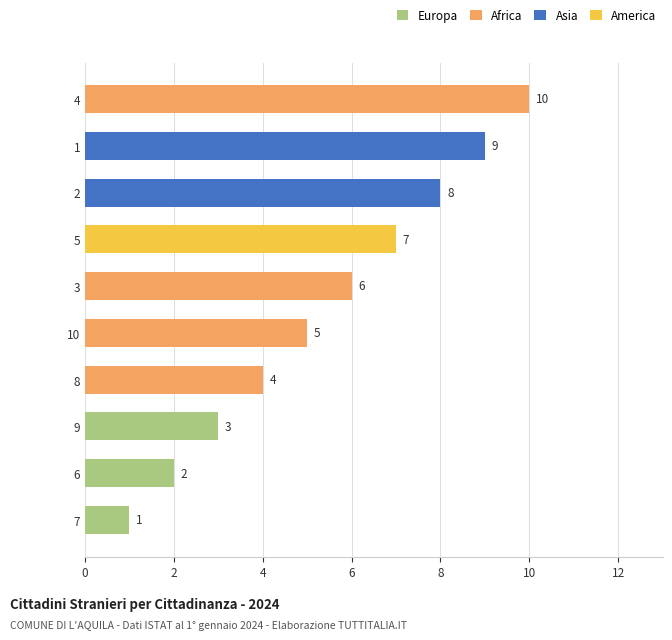

At which category does the chart reach its peak across all series?

4